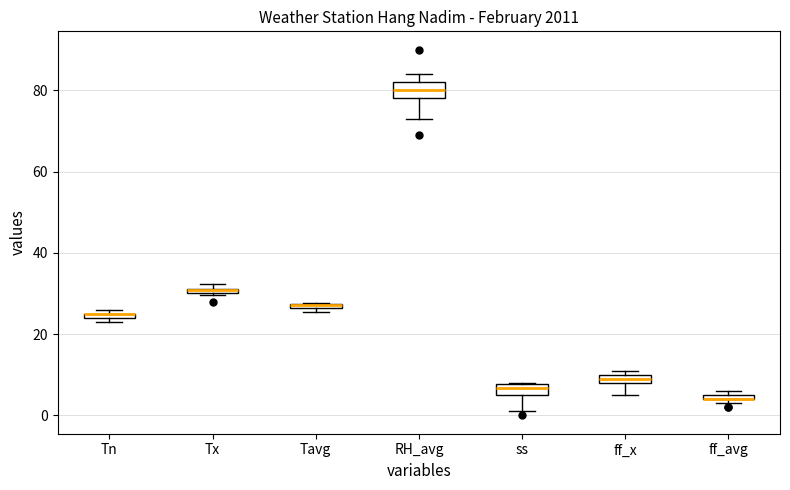

Where is the lower edge of the box for Tx on the y-axis? The values are not printed on the chart, so give them approximately, as read against the axis.

30